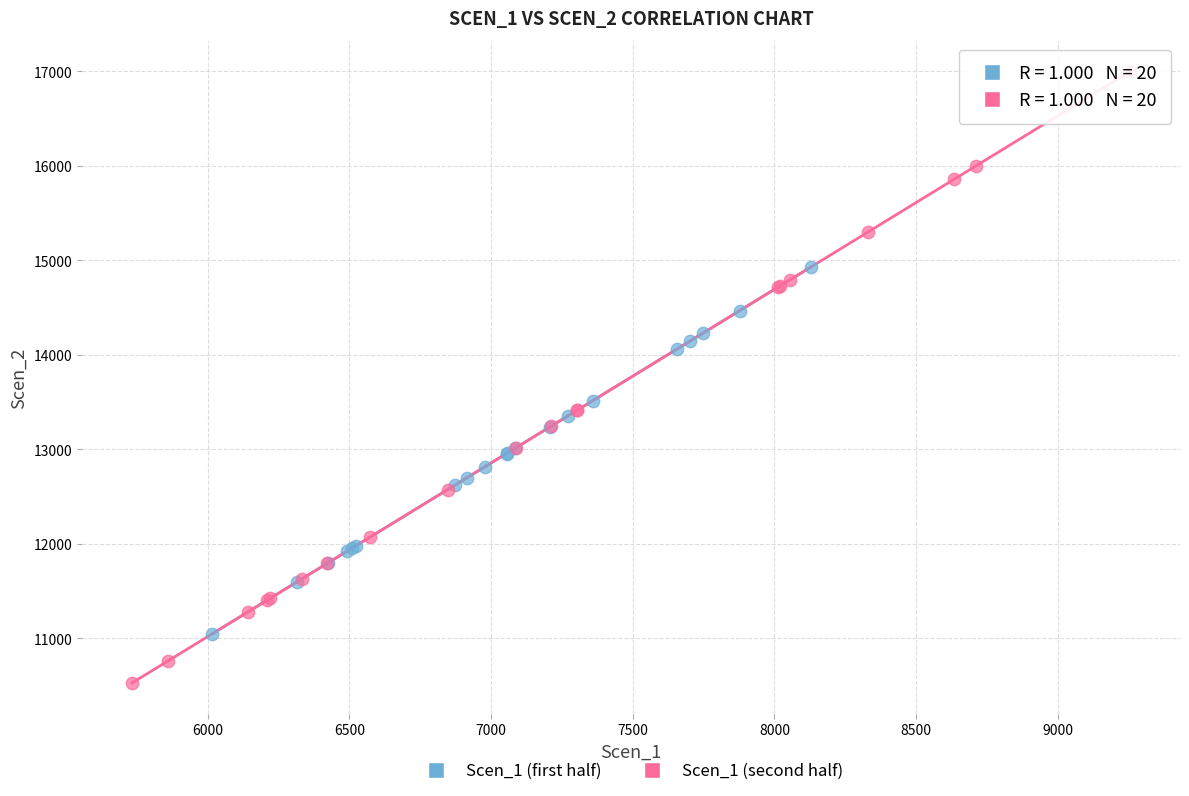

Which series has the widest spread of Y values?

Scen_1 (second half)